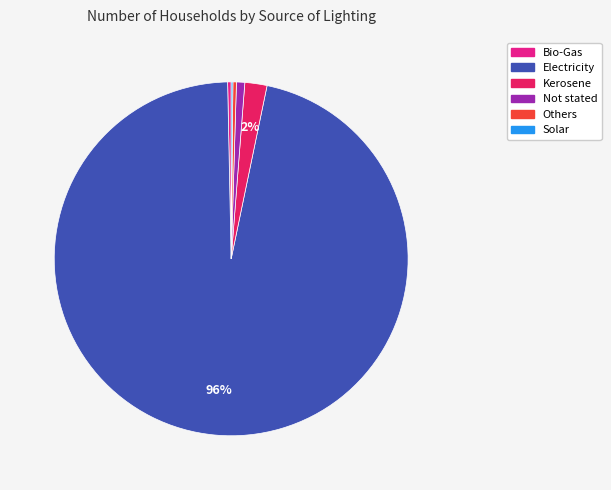

True or false: Electricity accounts for 96% of the total.

True